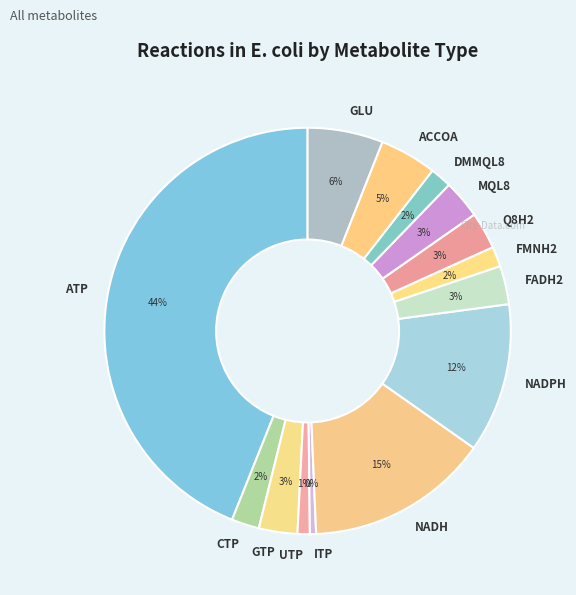

Is the sum of CTP and NADPH greater than half?

No